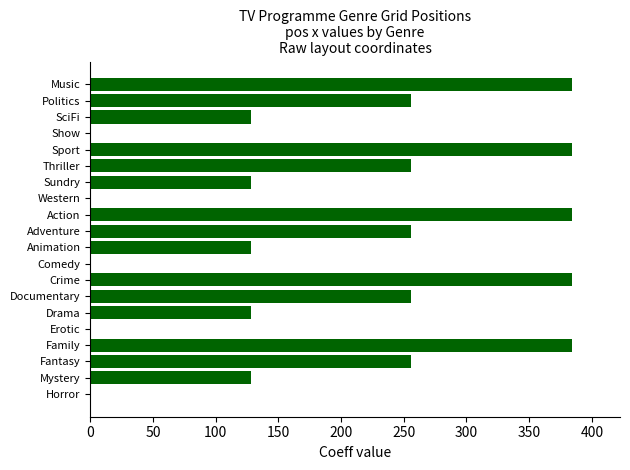

What is the average value?

192